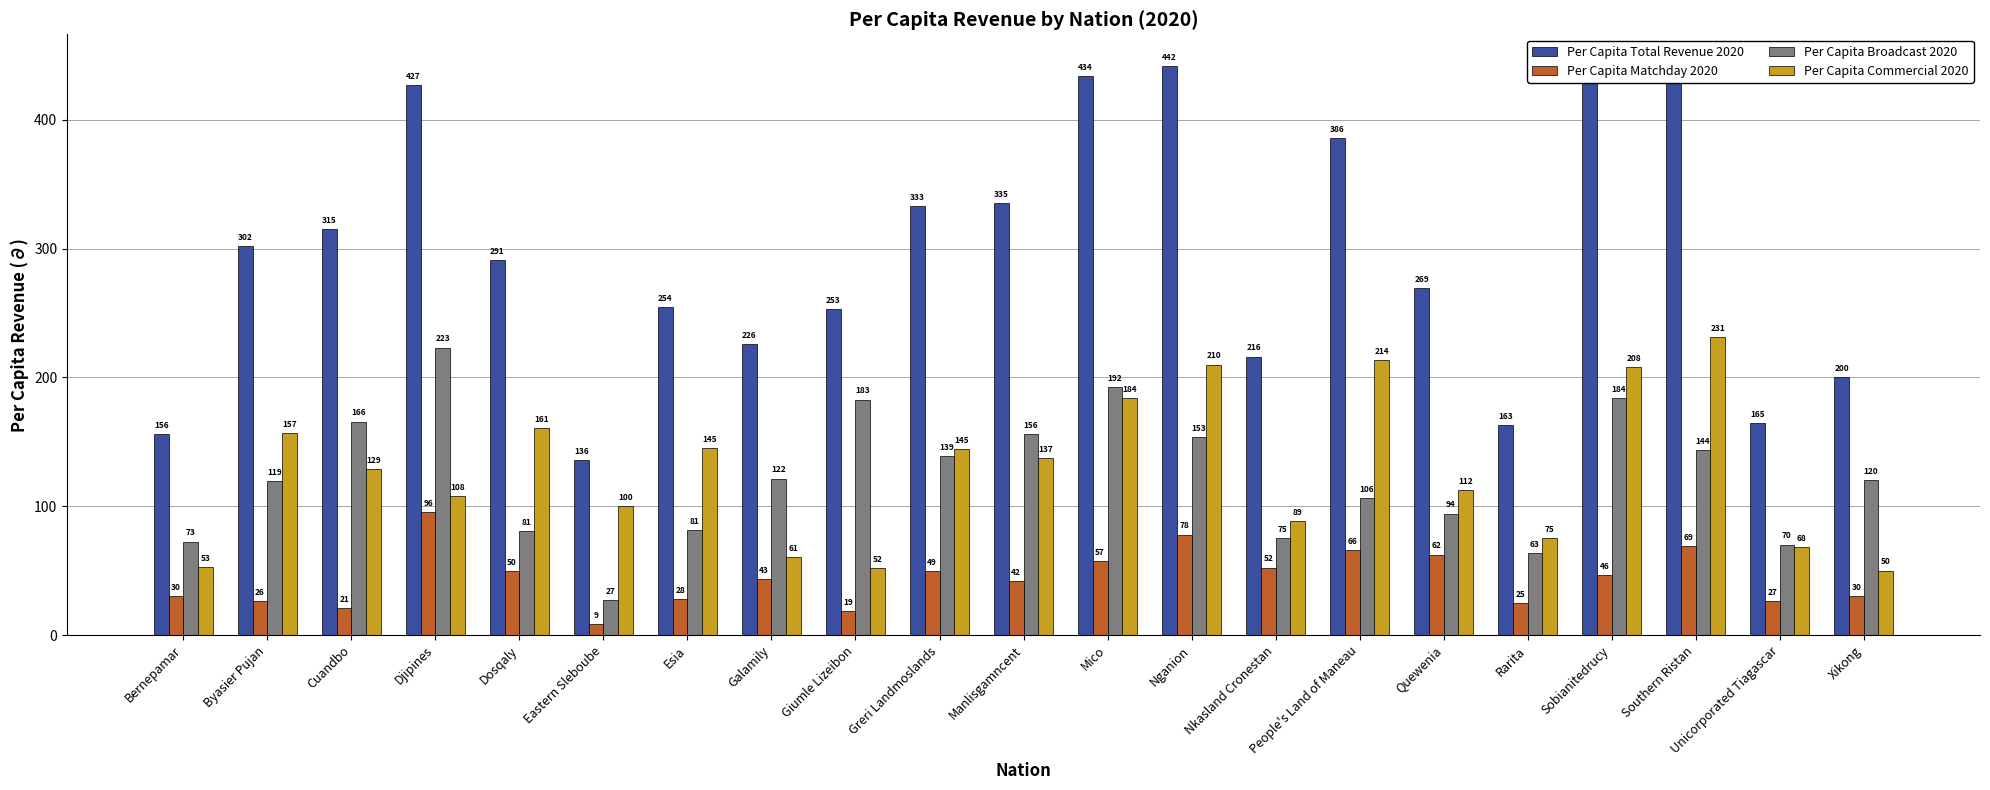

How many values in the Per Capita Broadcast 2020 series exceed 120?

11